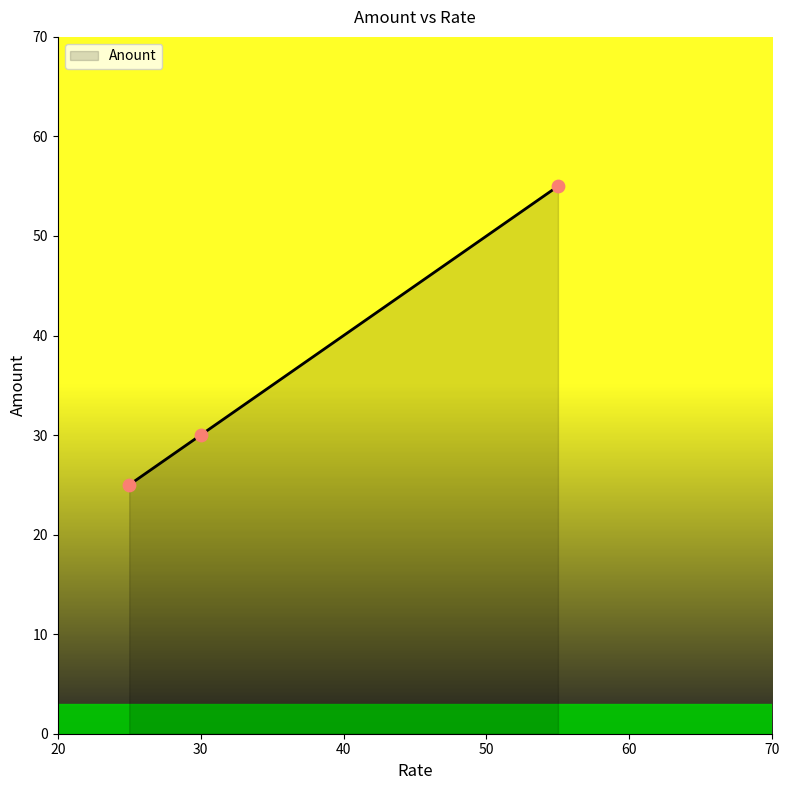

What is the sum of all values?

110